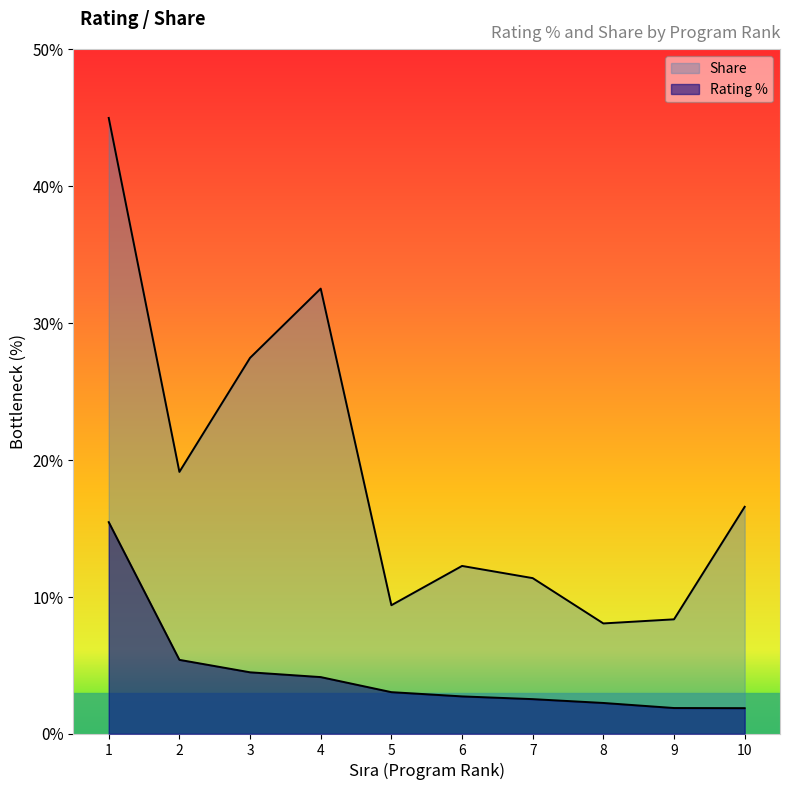

What is the total value across all series at 10?

18.5